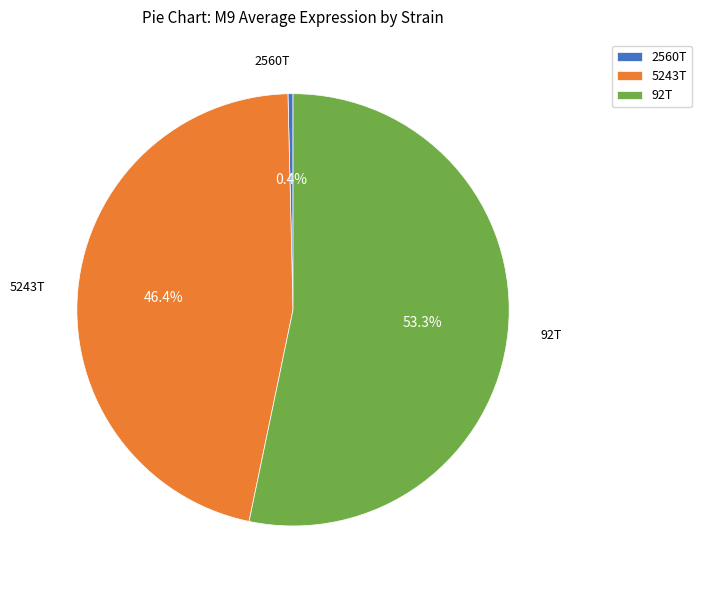

Which slice is the largest?

92T